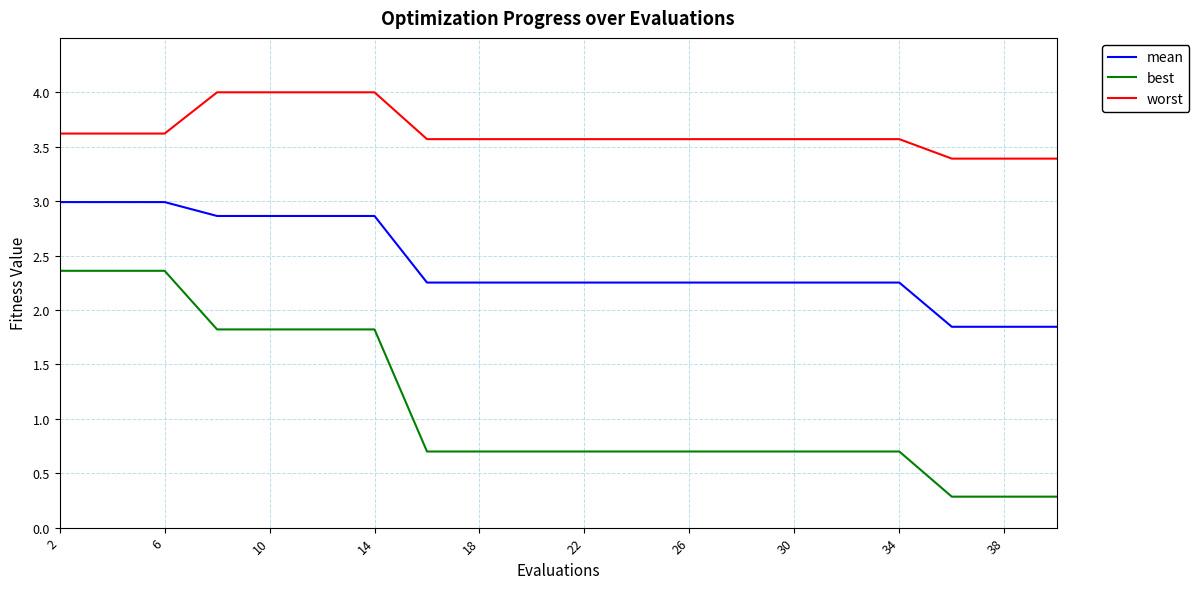

List the series in order of their overall mean, highest first.

worst, mean, best